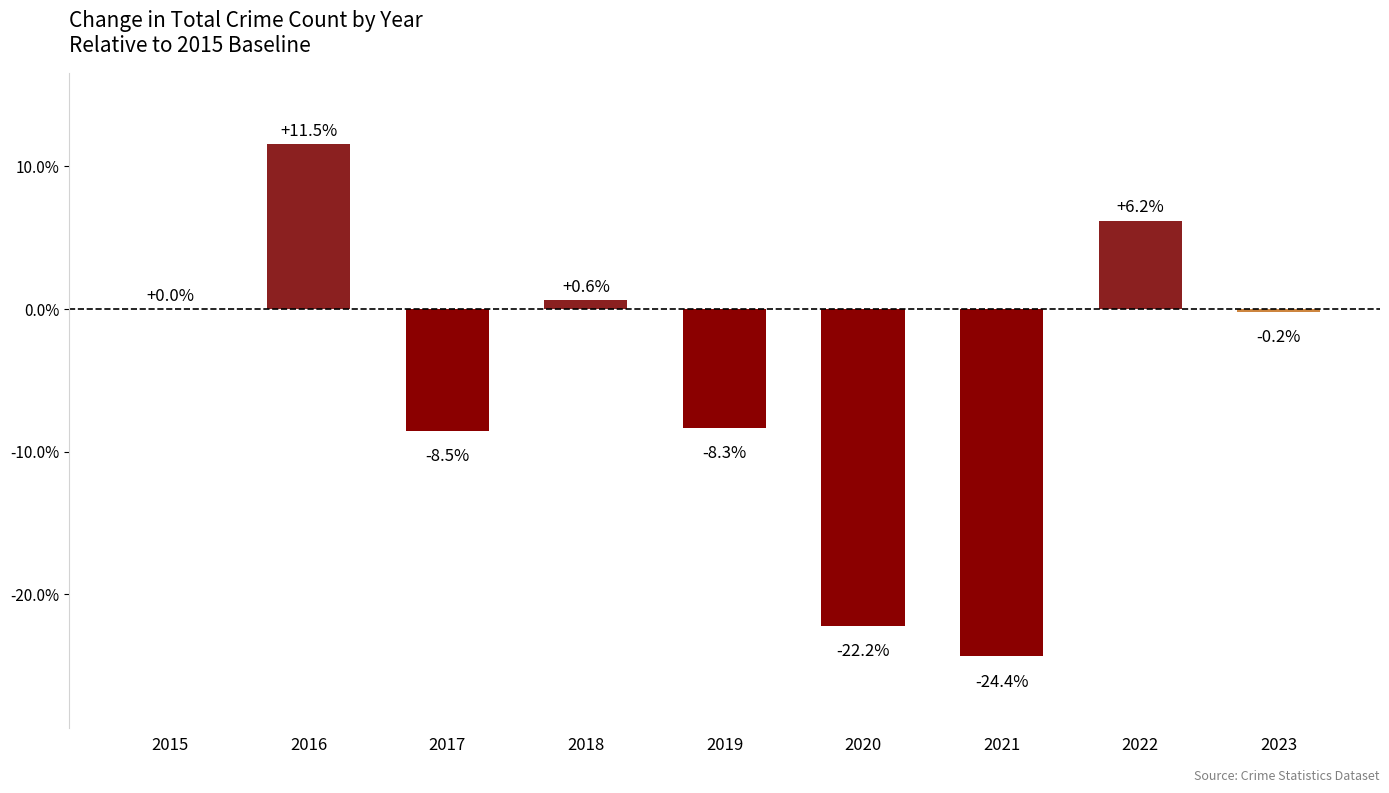

Reading left to right, list all the values displayed in this chart.

0.0	11.5	-8.5	0.6	-8.3	-22.2	-24.4	6.2	-0.2